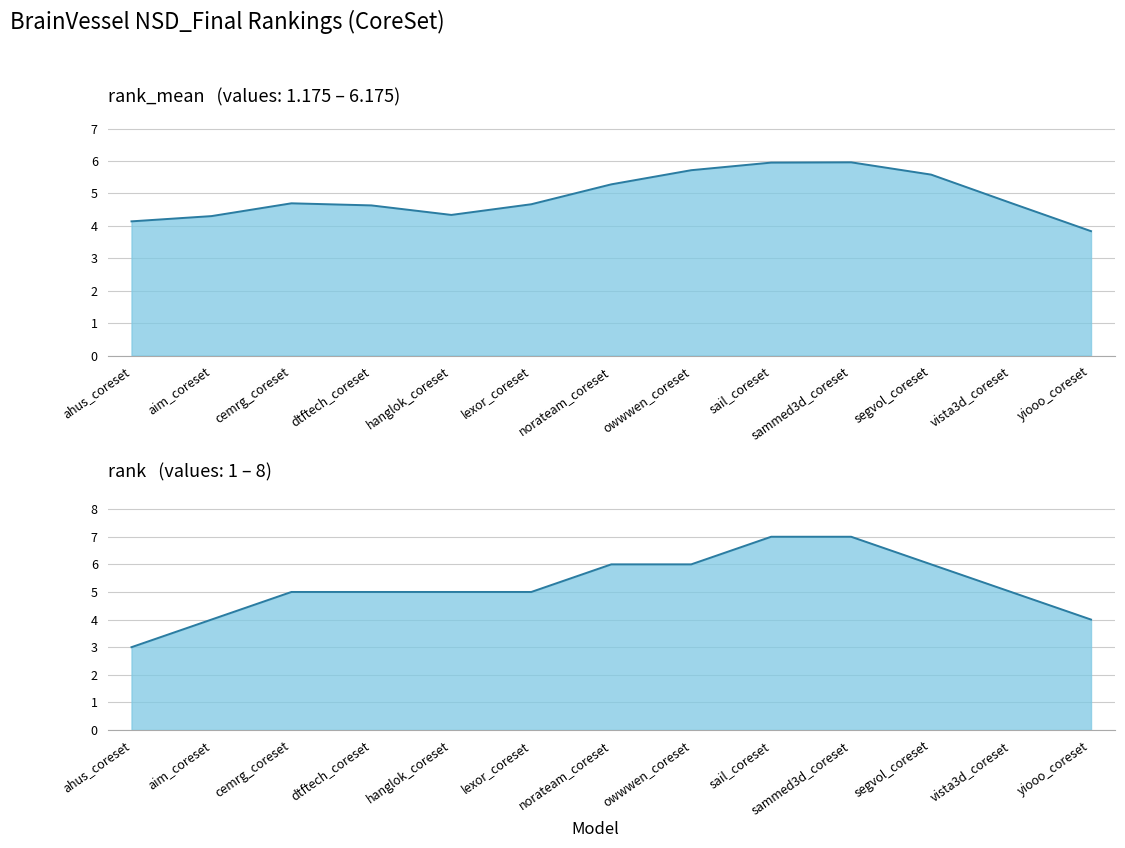

How many intersections are there between rank (smoothed) and rank_mean (smoothed)?

1